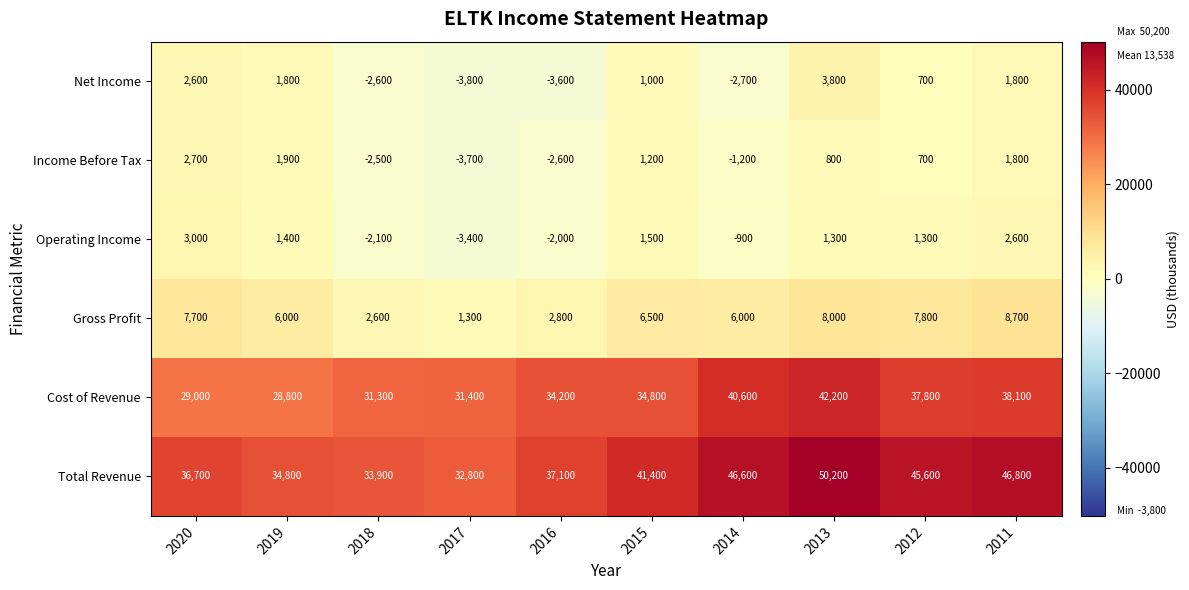

At which category is the sum across all series the highest?

2013